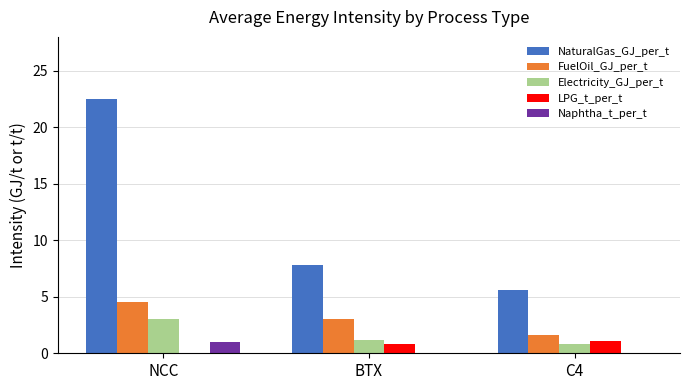

What is the sum of the Electricity_GJ_per_t values at C4 and BTX?

2.0